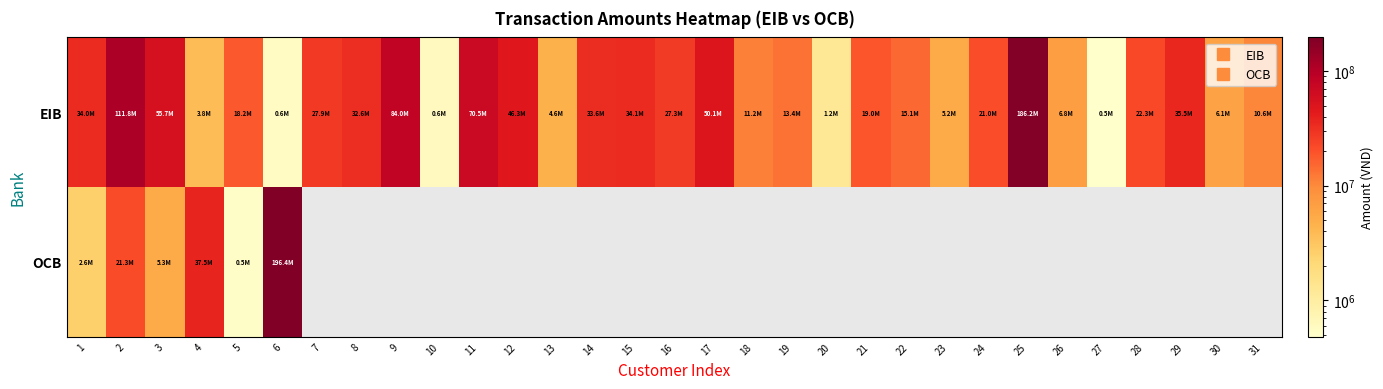

Reading right to left, extract all data points from this chart.

EIB: 31=10573234	30=6137066	29=35532123	28=22273793	27=482171	26=6813396	25=186163904	24=21041370	23=5187614	22=15069628	21=19037430	20=1223306	19=13391851	18=11222064	17=50073500	16=27303682	15=34060908	14=33649392	13=4597785	12=46267914	11=70499709	10=596596	9=84000000	8=32564025	7=27904864	6=570749	5=18235854	4=3767407	3=55709532	2=111781006	1=33996841
OCB: 31=0	30=0	29=0	28=0	27=0	26=0	25=0	24=0	23=0	22=0	21=0	20=0	19=0	18=0	17=0	16=0	15=0	14=0	13=0	12=0	11=0	10=0	9=0	8=0	7=0	6=196386120	5=526297	4=37463657	3=5310441	2=21321920	1=2601113